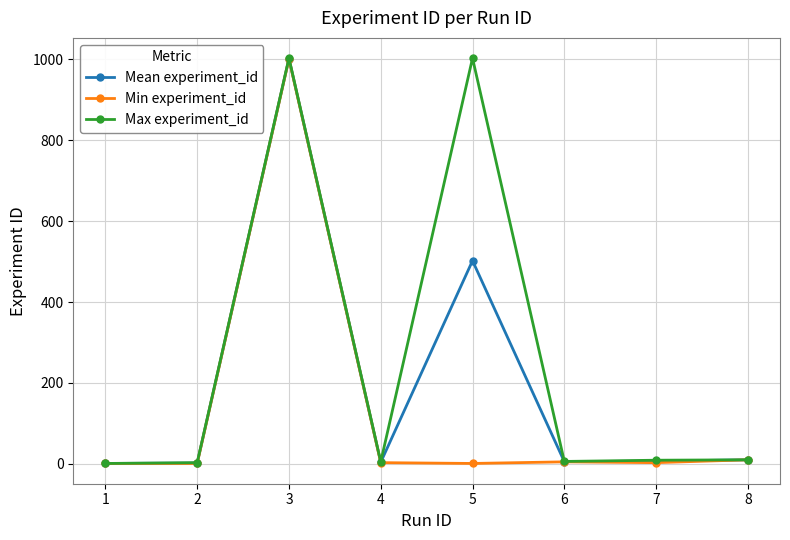

What is the sum of all Mean experiment_id values?

1533.5